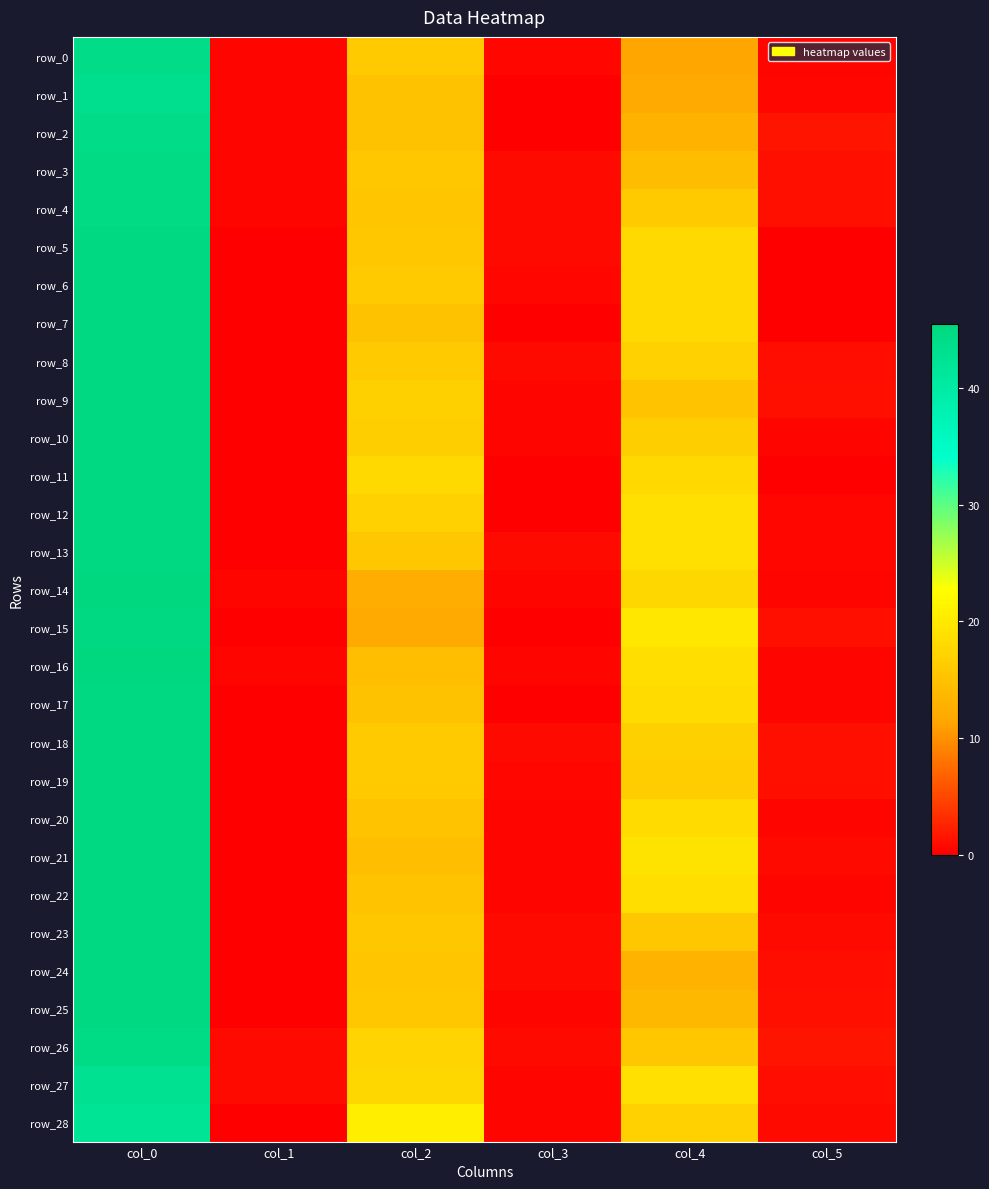

At col_3, list the series in order from largest to smallest.

row_4, row_24, row_3, row_5, row_8, row_13, row_18, row_23, row_26, row_0, row_6, row_19, row_10, row_14, row_28, row_9, row_16, row_20, row_21, row_22, row_25, row_27, row_1, row_2, row_7, row_11, row_12, row_15, row_17